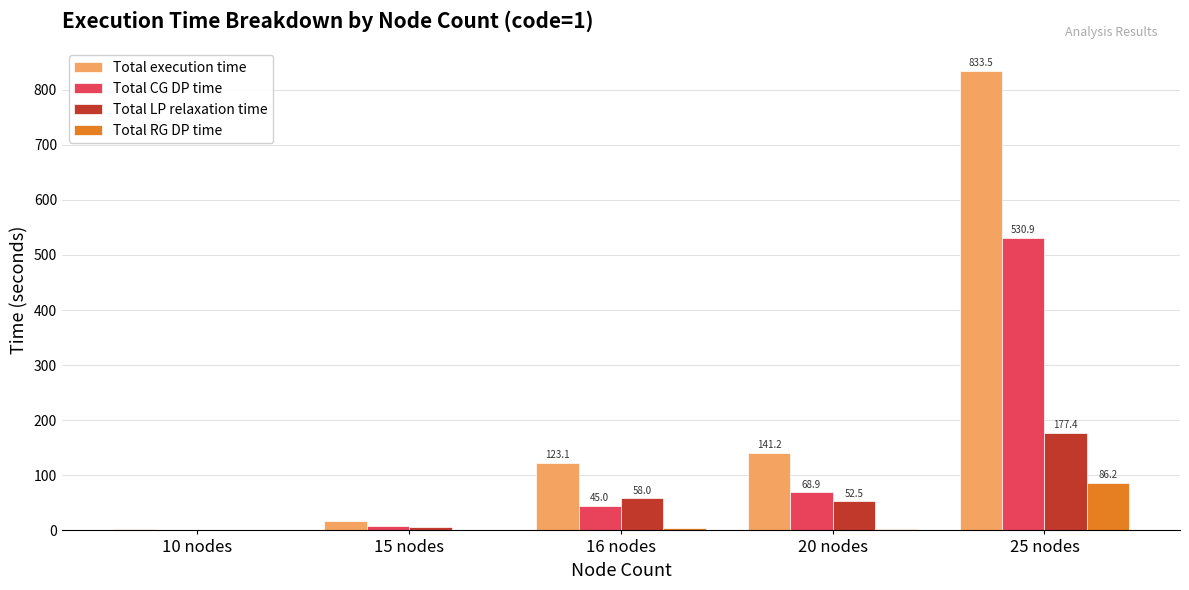

Which series changed the most between 16 nodes and 20 nodes?

Total CG DP time